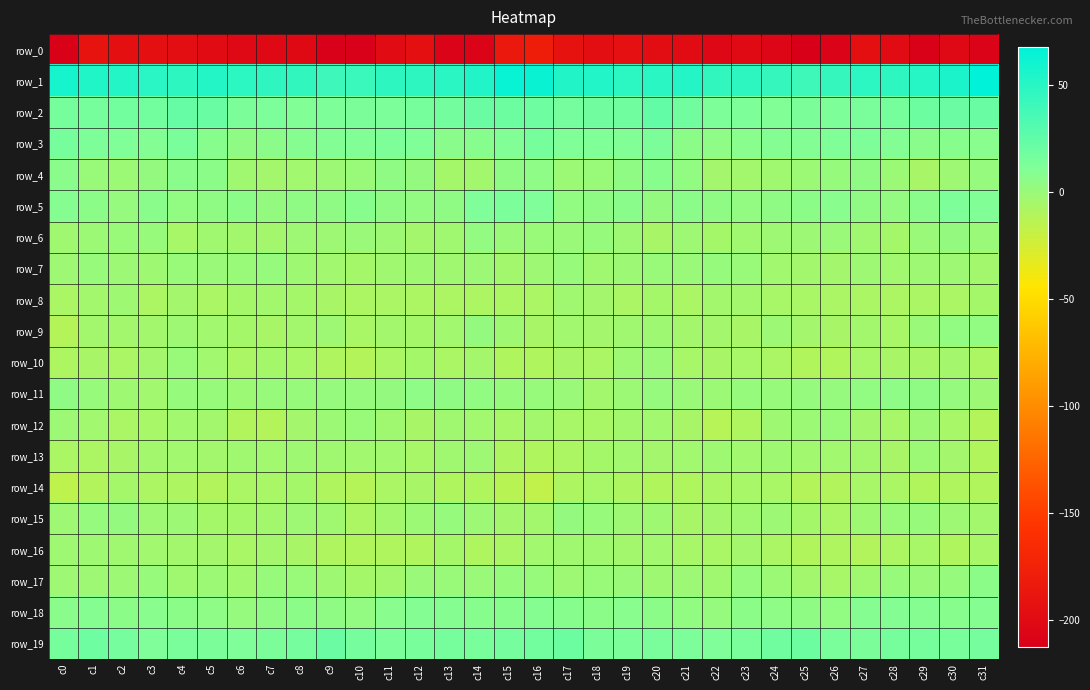

How many values in row_11 are below zero?

8